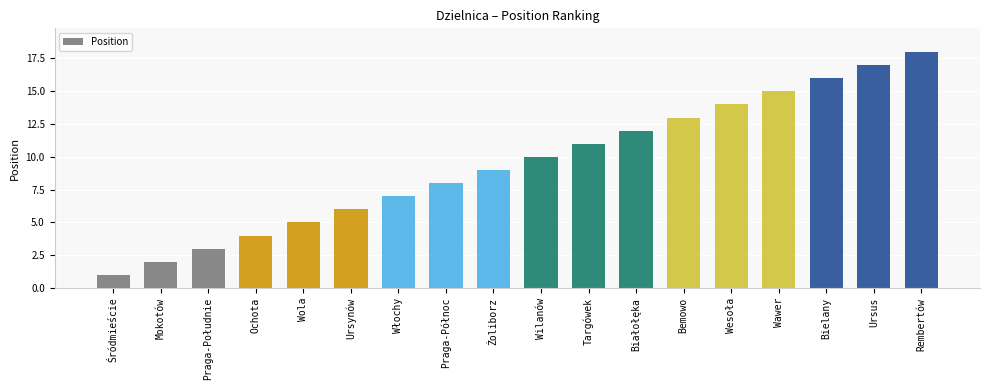

Are the bars horizontal?

No